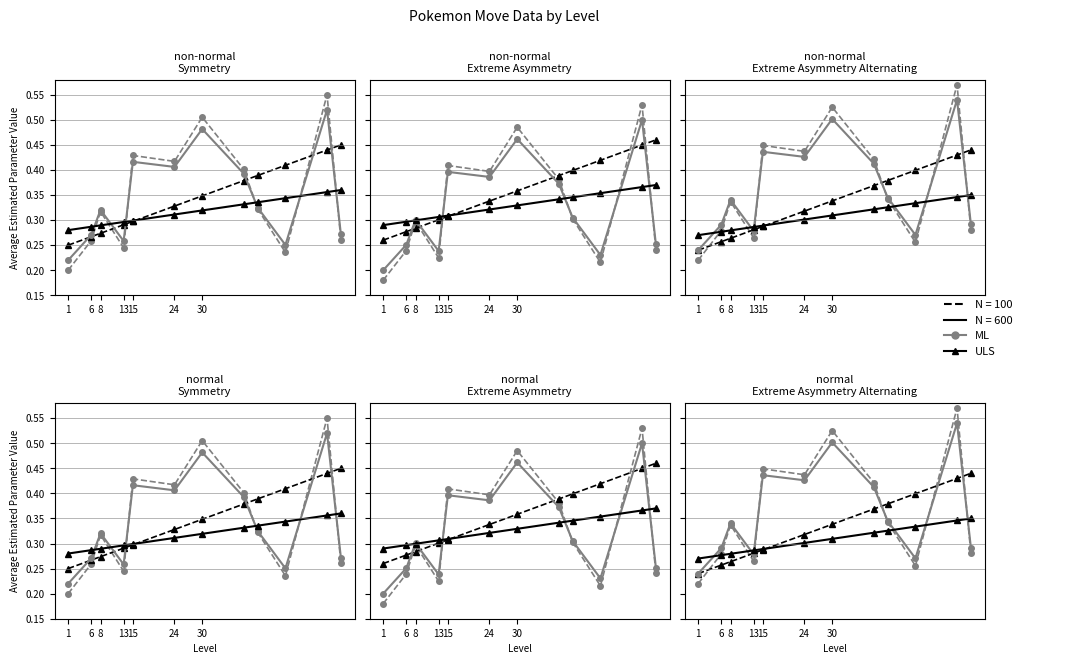

At which label does ULS reach its minimum?

1